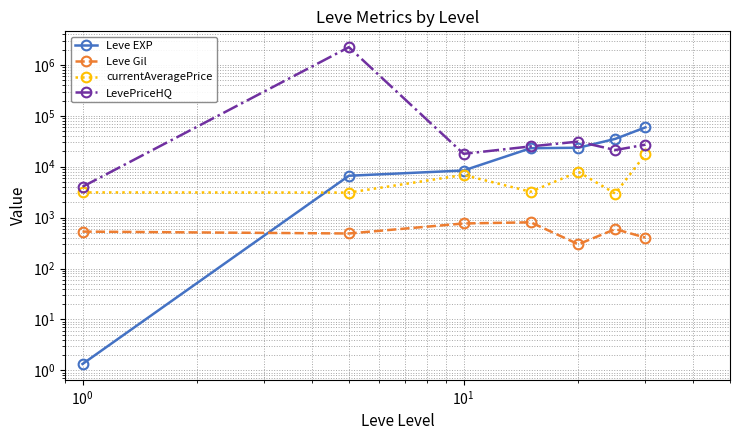

What is the average value of the LevePriceHQ series?

337318.0